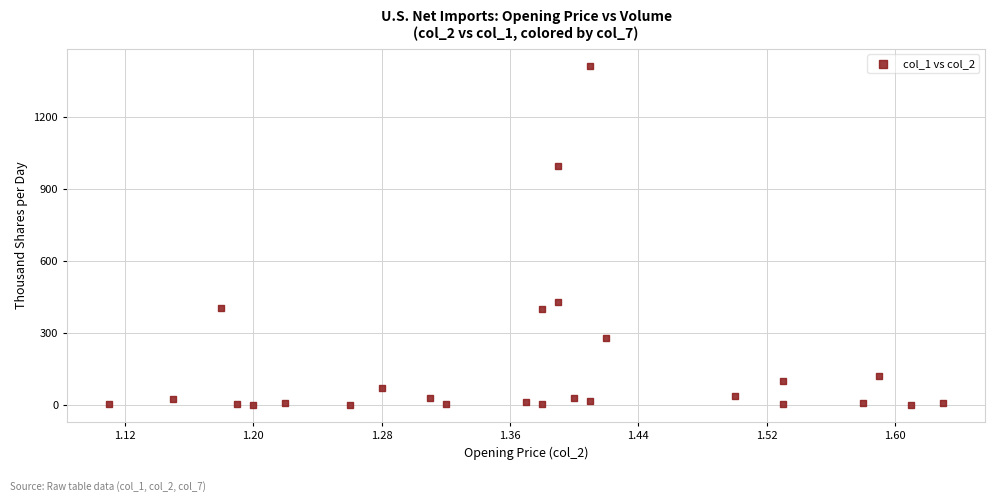

What is the range of Y values (max minus min)?

1410